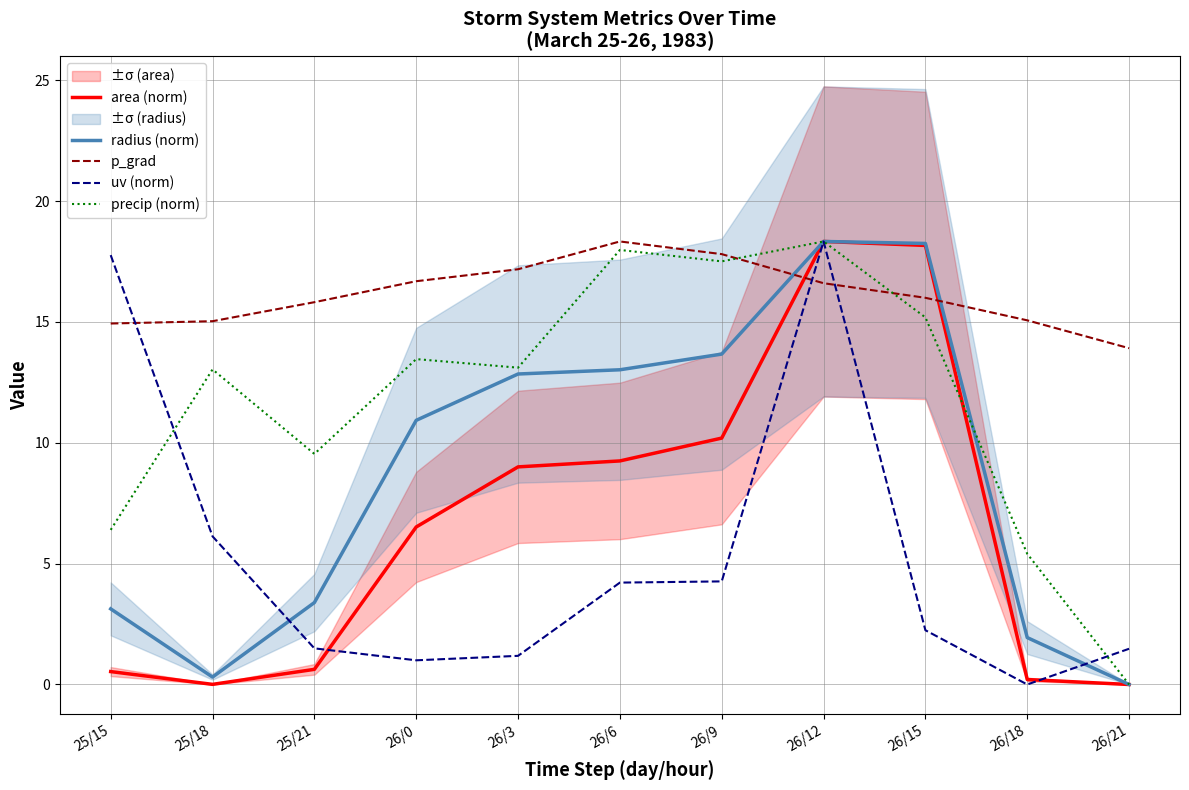

What is the label of the 7th point from the right?

26/3